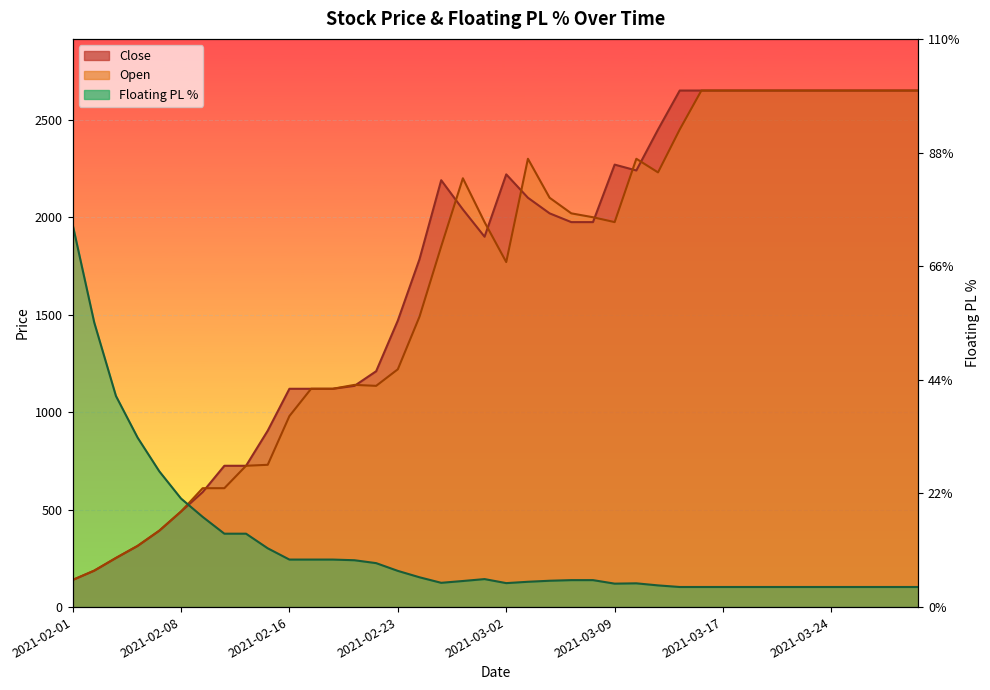

At which category is the sum across all series the highest?

2021-03-16